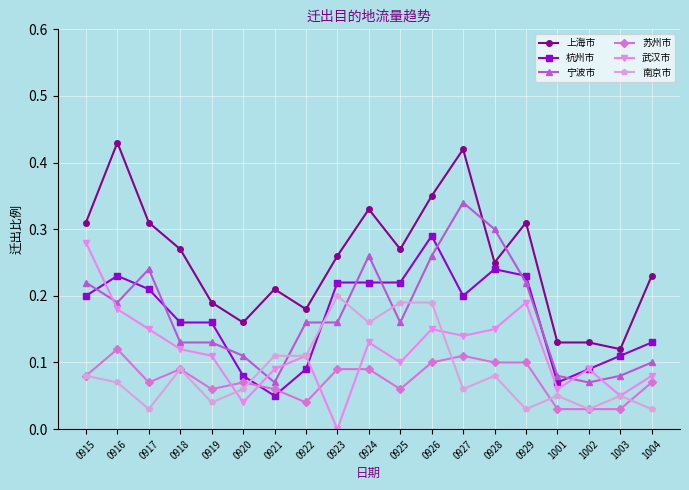

The value of 杭州市 at 1003 is 0.1. True or false?

True